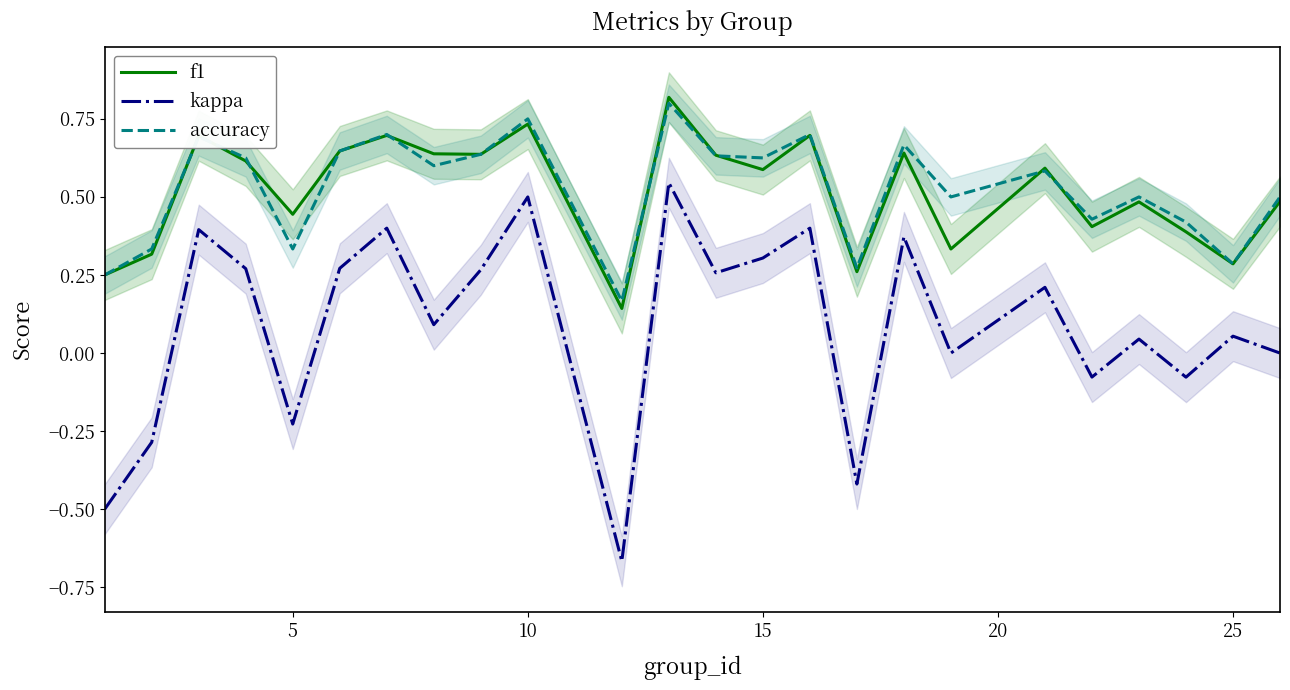

True or false: f1 and kappa cross at least once.

False